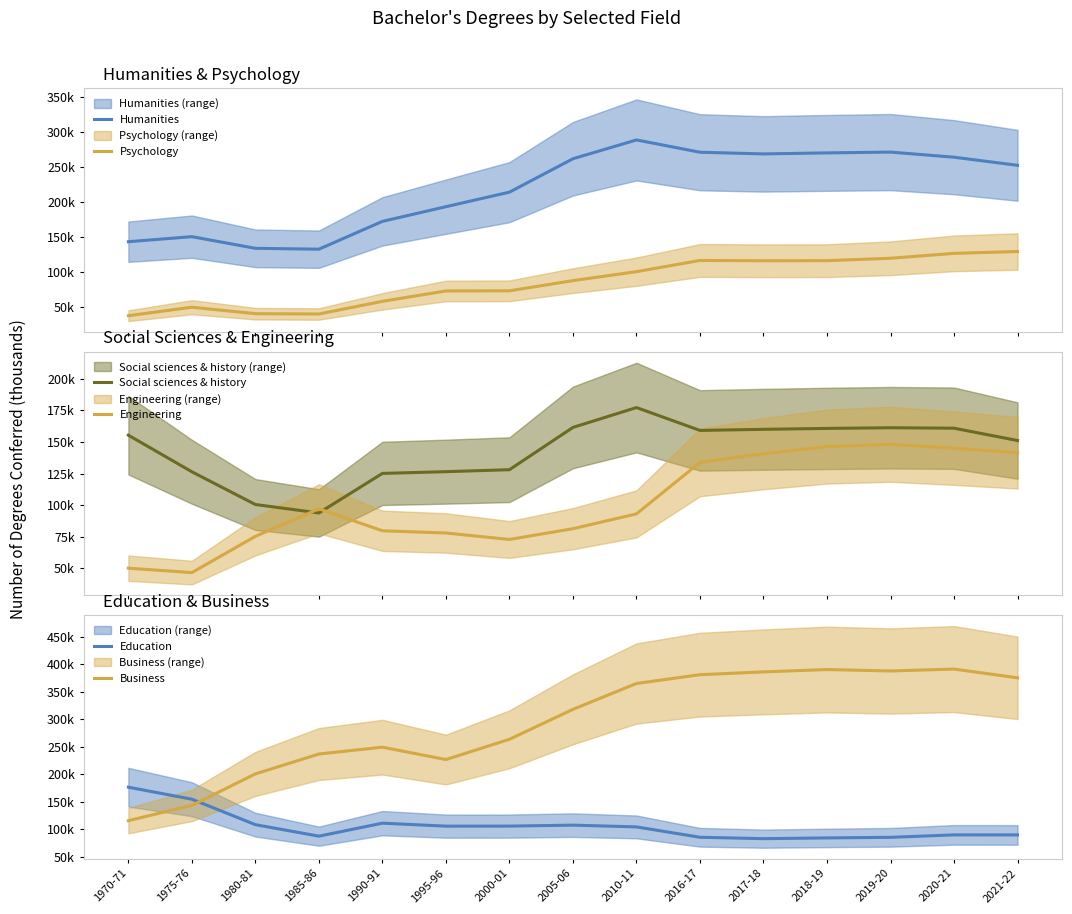

The value of Engineering at 2005-06 is 106.1. True or false?

False